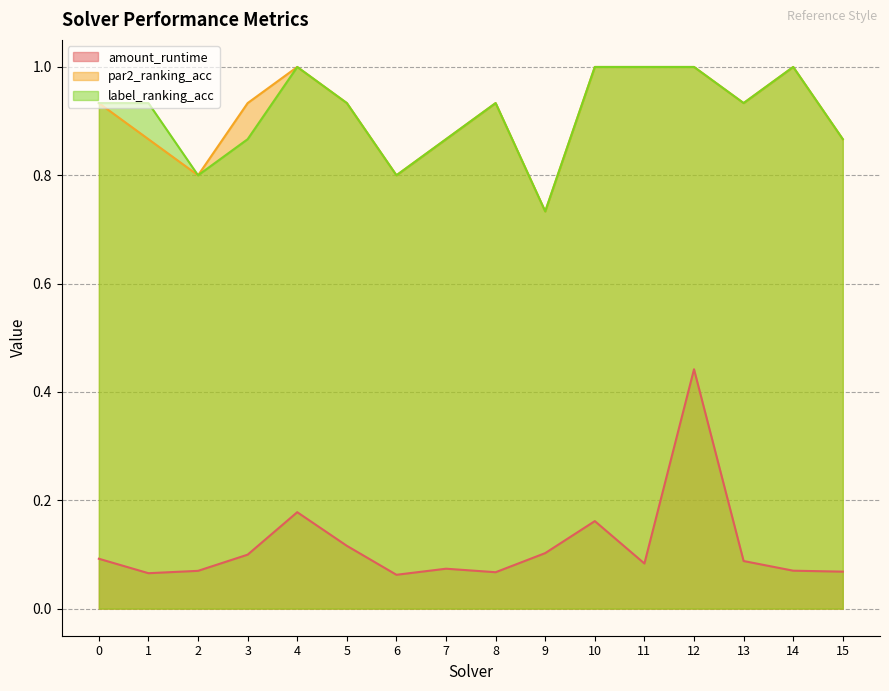

Where is the first local maximum for par2_ranking_acc?

4